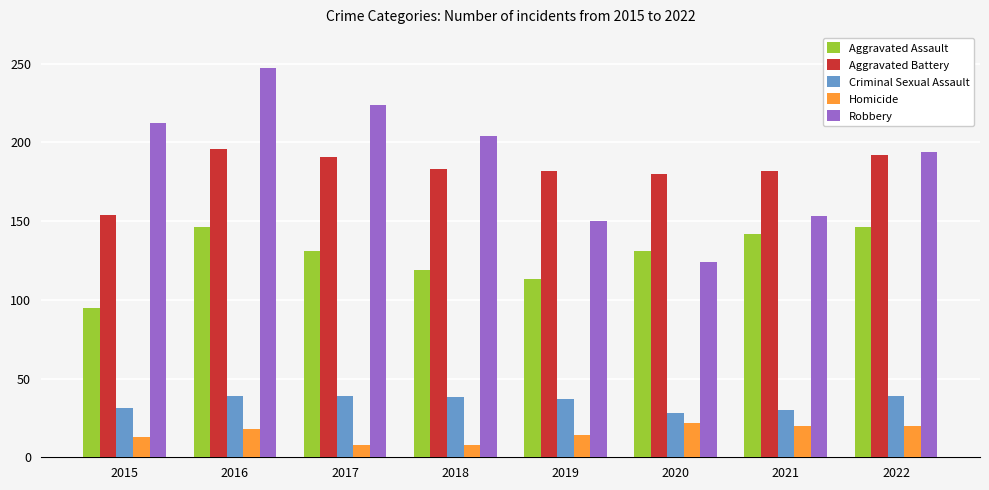

Is the value of Criminal Sexual Assault at 2020 greater than the value of Homicide at 2019?

Yes